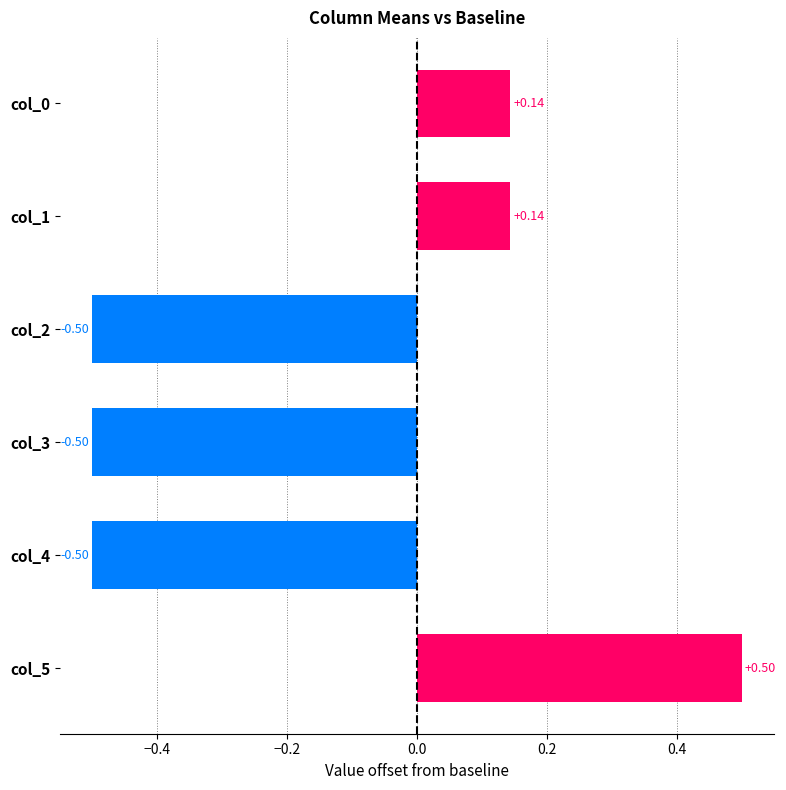

What is the change in value from col_0 to col_4?

-0.6